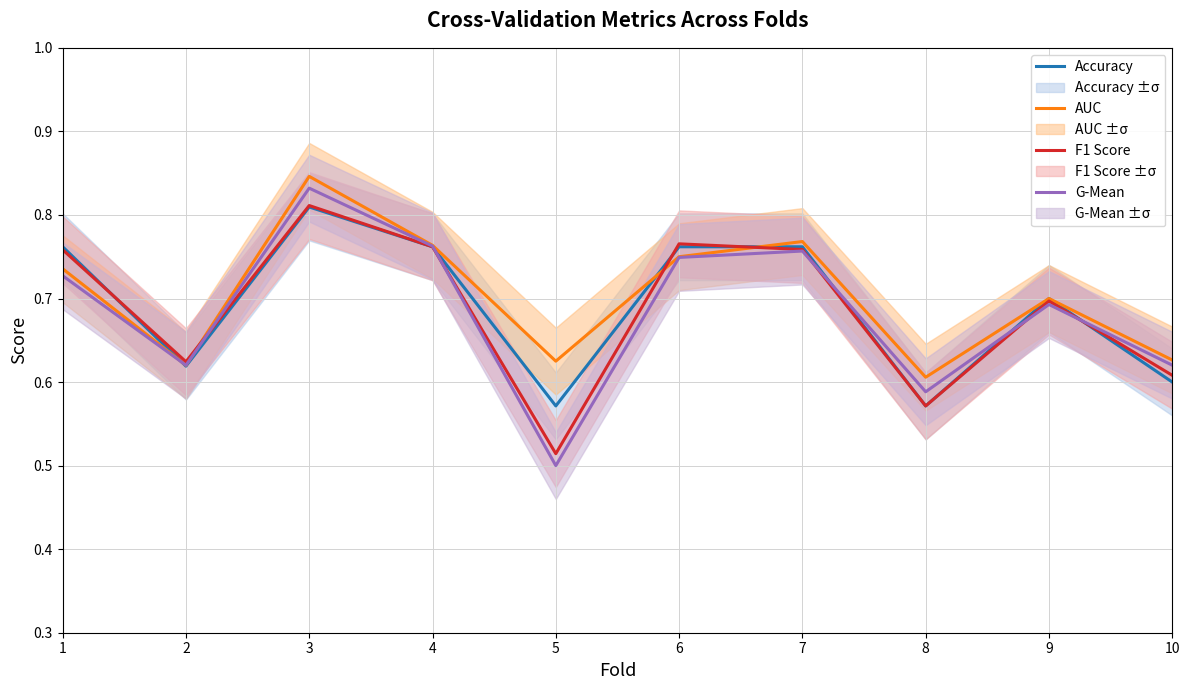

What is the difference between the maximum and minimum values in the Accuracy series?

0.2